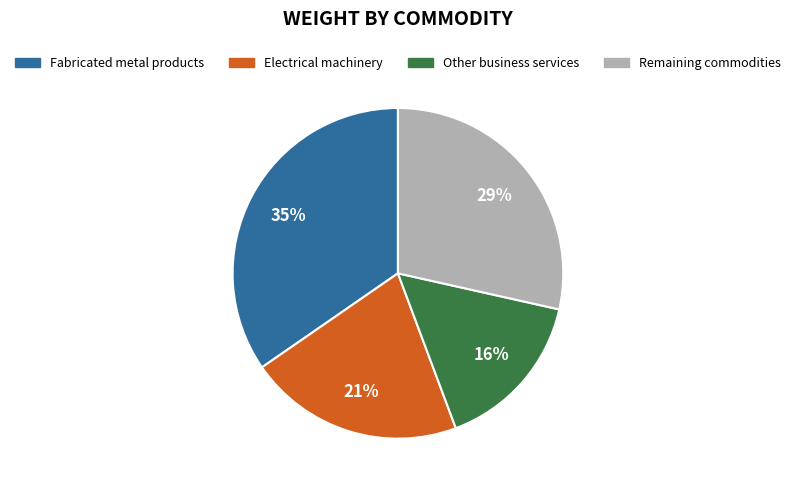

Is there any slice that represents more than half of the pie?

No